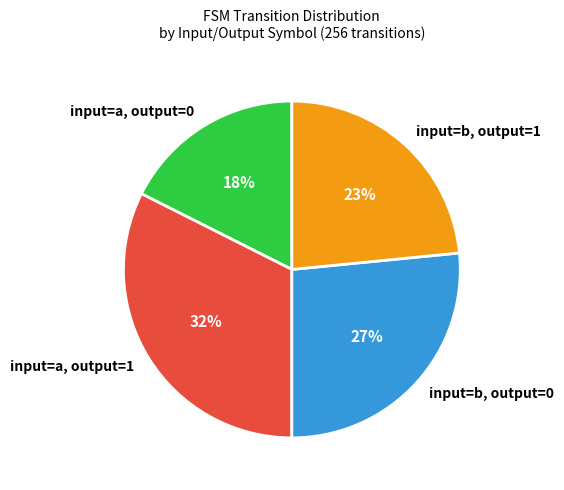

What is the smallest slice in the pie chart?

input=a, output=0